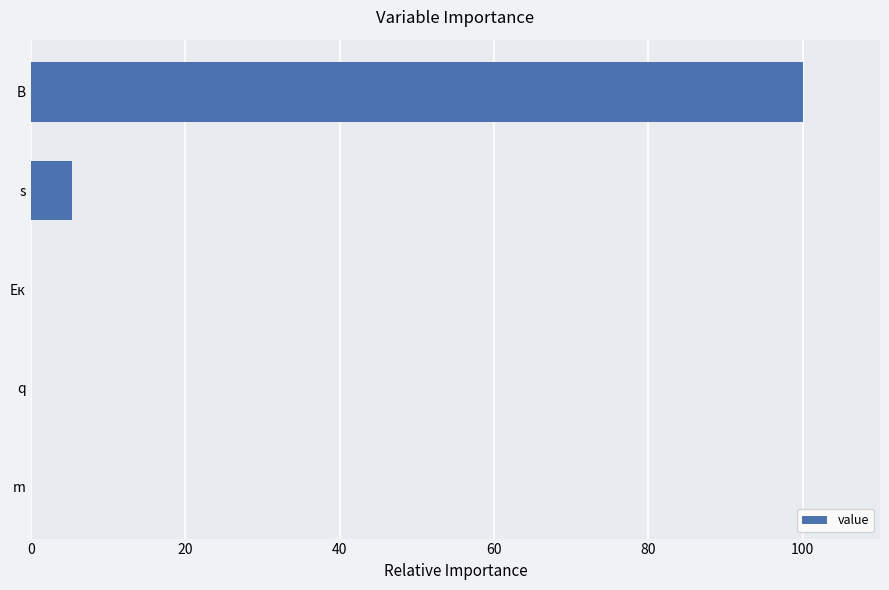

What is the greatest value displayed?

100.0